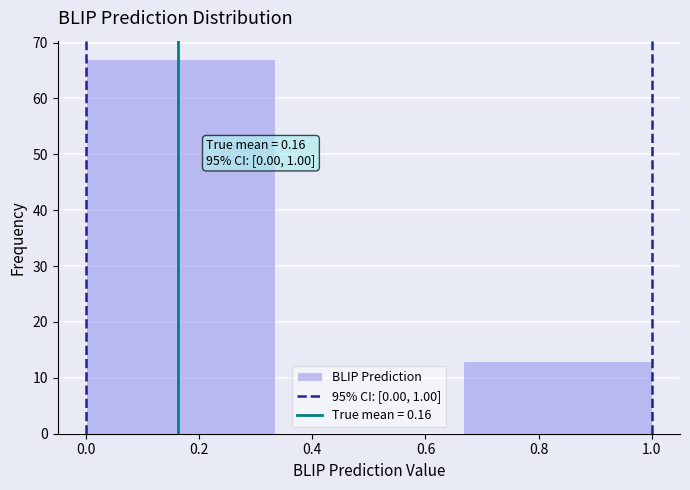

Which range on the x-axis has the tallest bar?

0.00 to 0.34